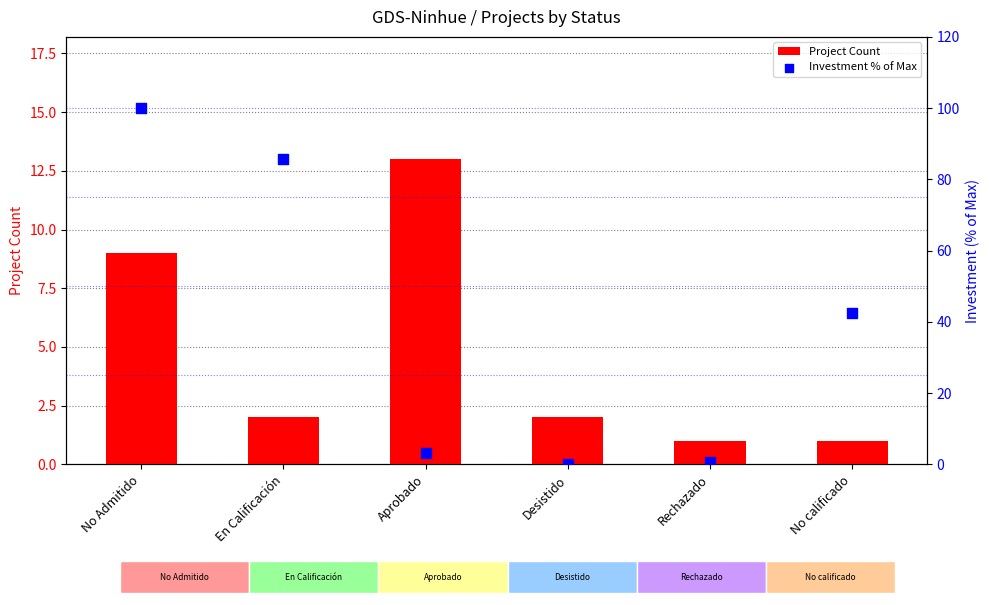

What are all the series names shown in the legend?

Project Count, Investment % of Max